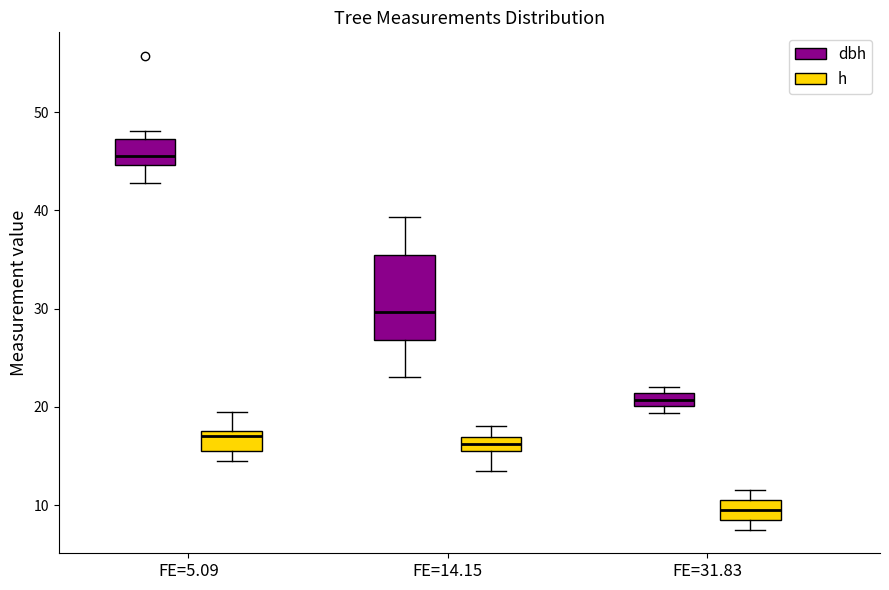

Which box's median line is the lowest?

FE=31.83 (h)